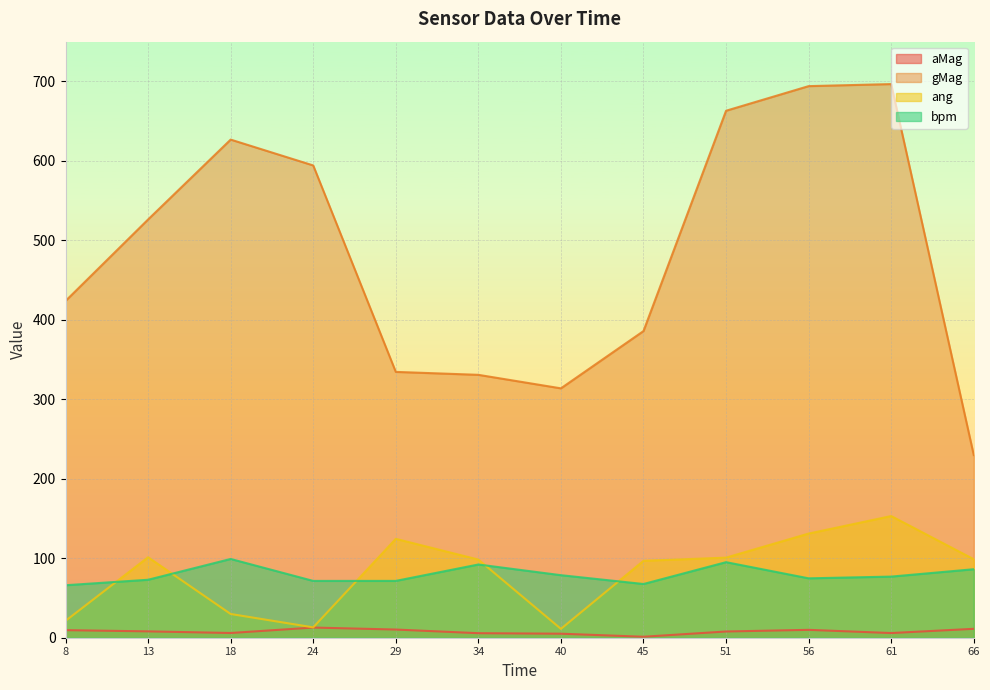

The value of bpm at 34 is 92.1. True or false?

True